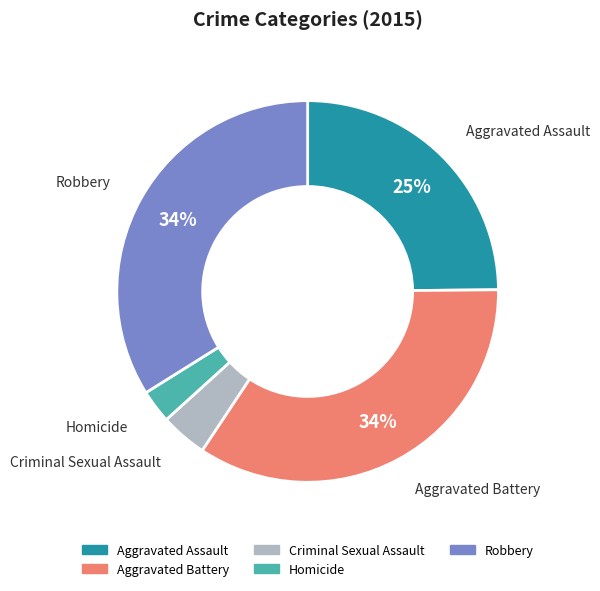

What is the smallest slice in the pie chart?

Homicide